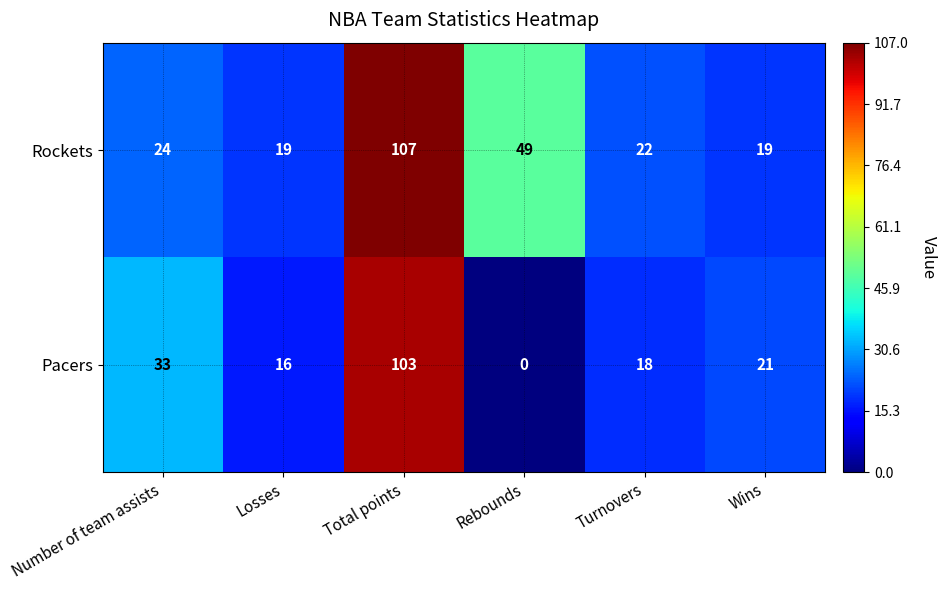

At Turnovers, list the series in order from smallest to largest.

Pacers, Rockets